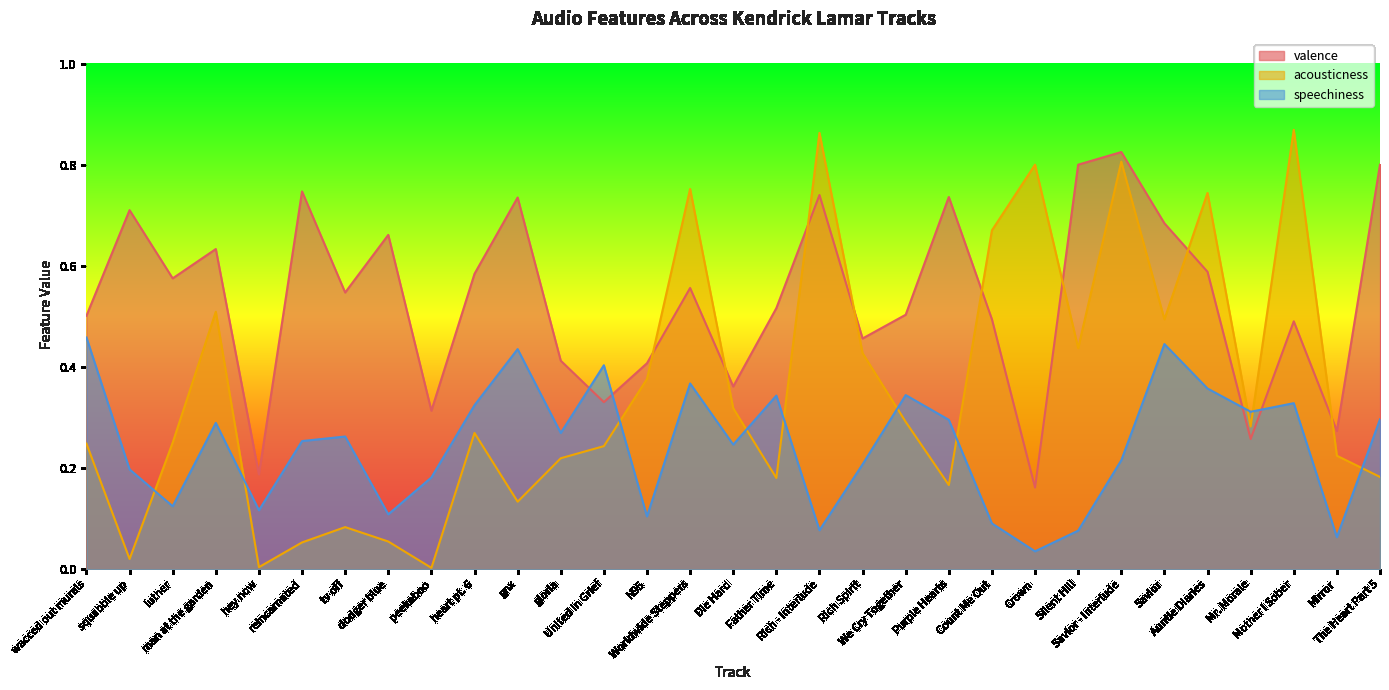

At which category does the chart reach its minimum across all series?

peekaboo